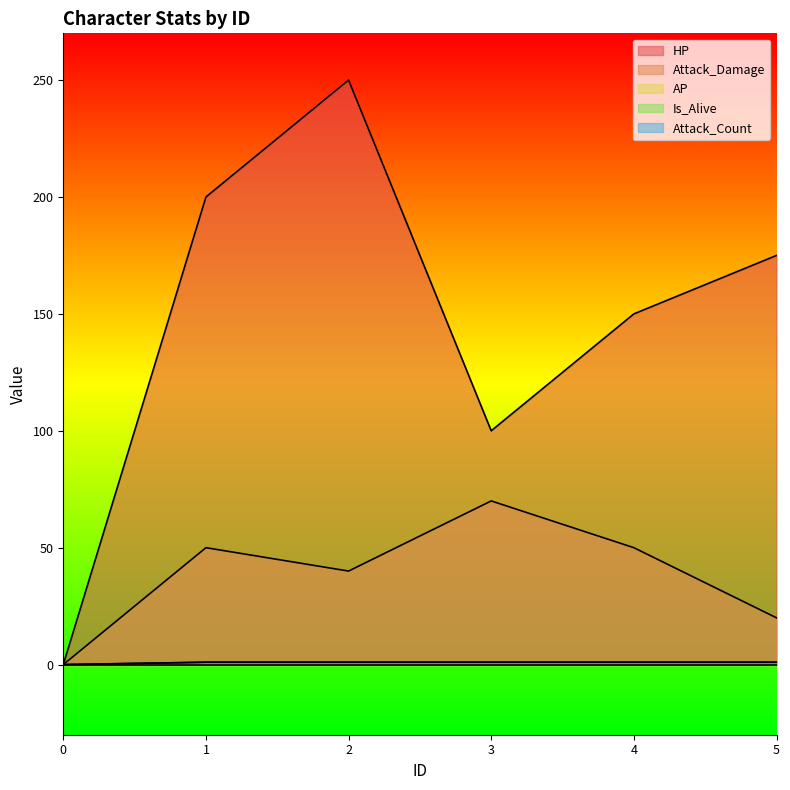

Does the chart display data point markers on the line(s)?

No